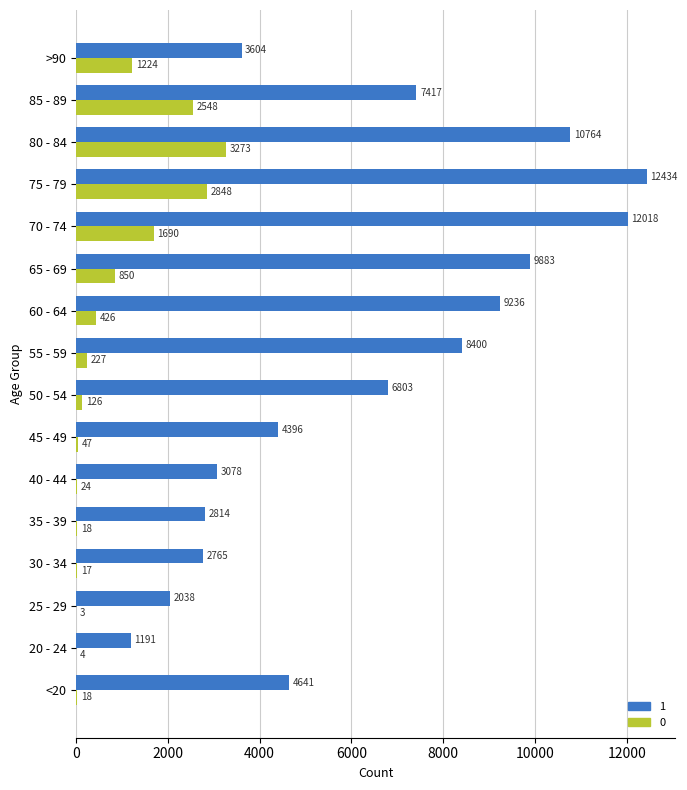

What is the maximum value for 0?

3273